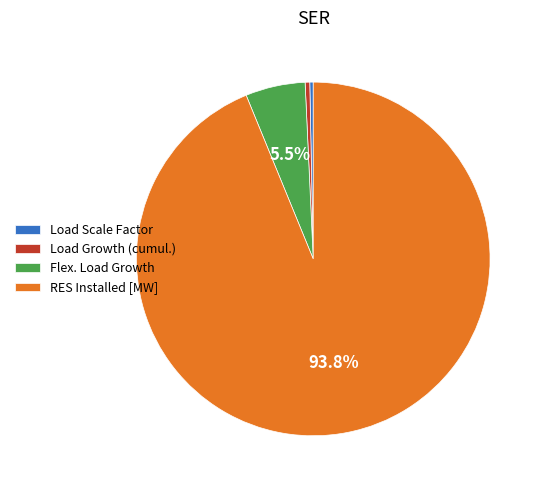

Is the sum of Load Growth (cumul.) and Flex. Load Growth greater than half?

No